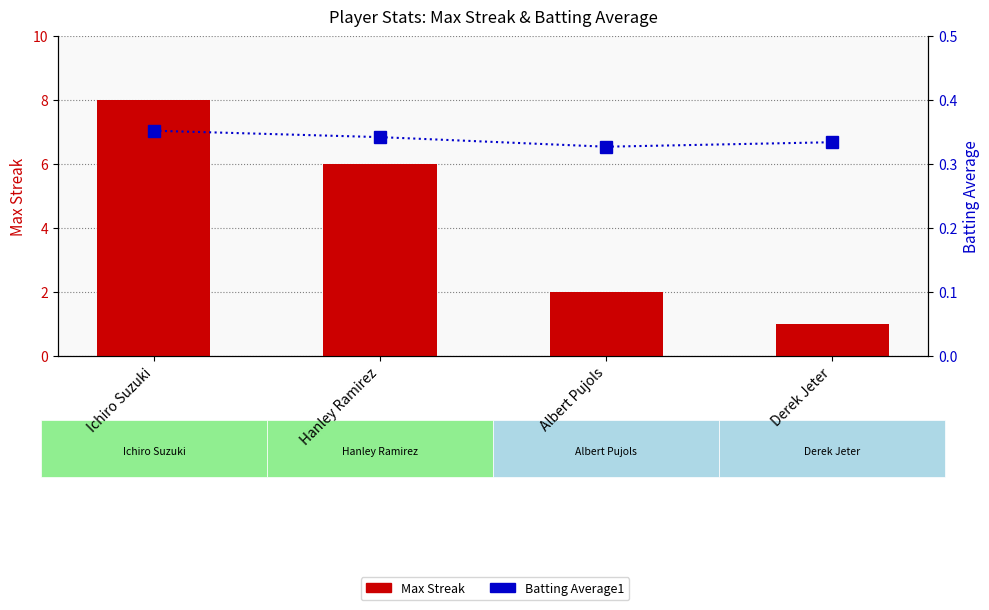

What are all the series names shown in the legend?

Max Streak, Batting Average1